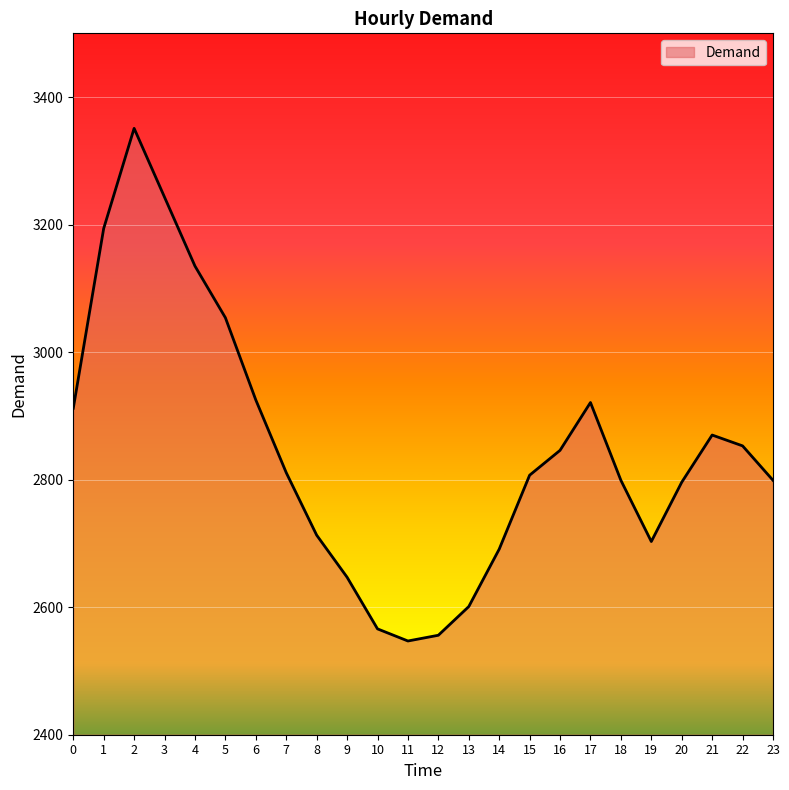

Which has a higher value, 19 or 15?

15